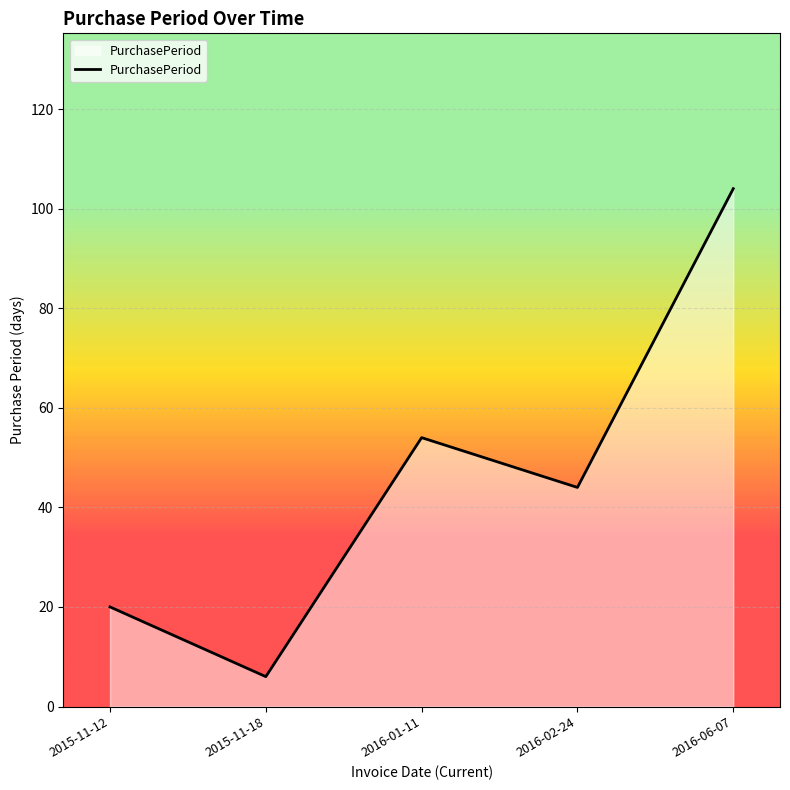

Count the values in the range 20 to 54.

3